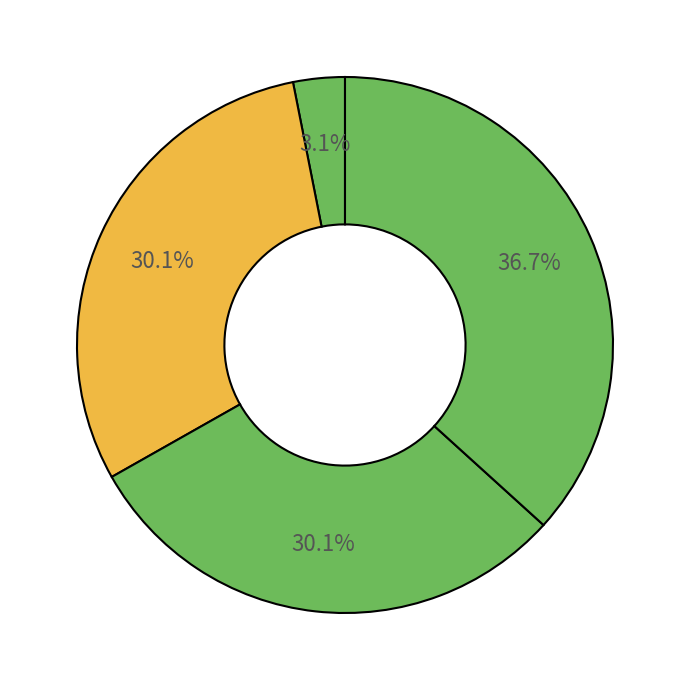

Count the number of slices in the pie.

4